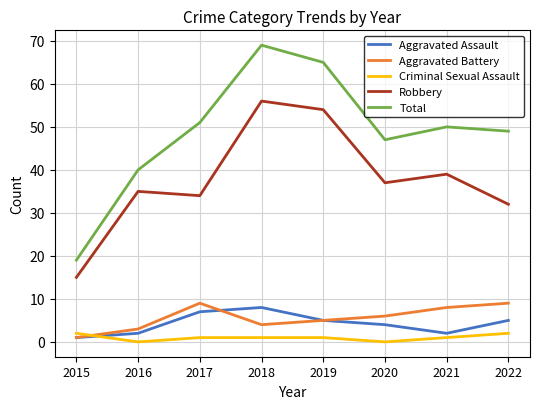

At which category does Total reach its first local peak?

2018